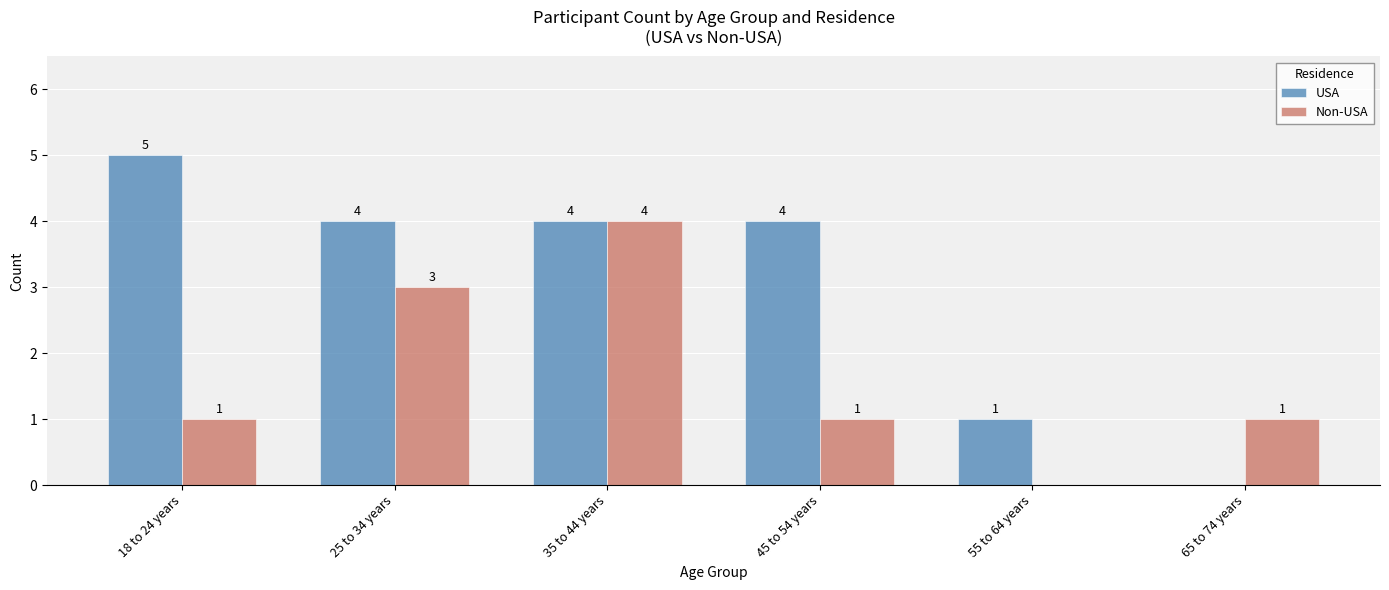

What are all the series names shown in the legend?

USA, Non-USA